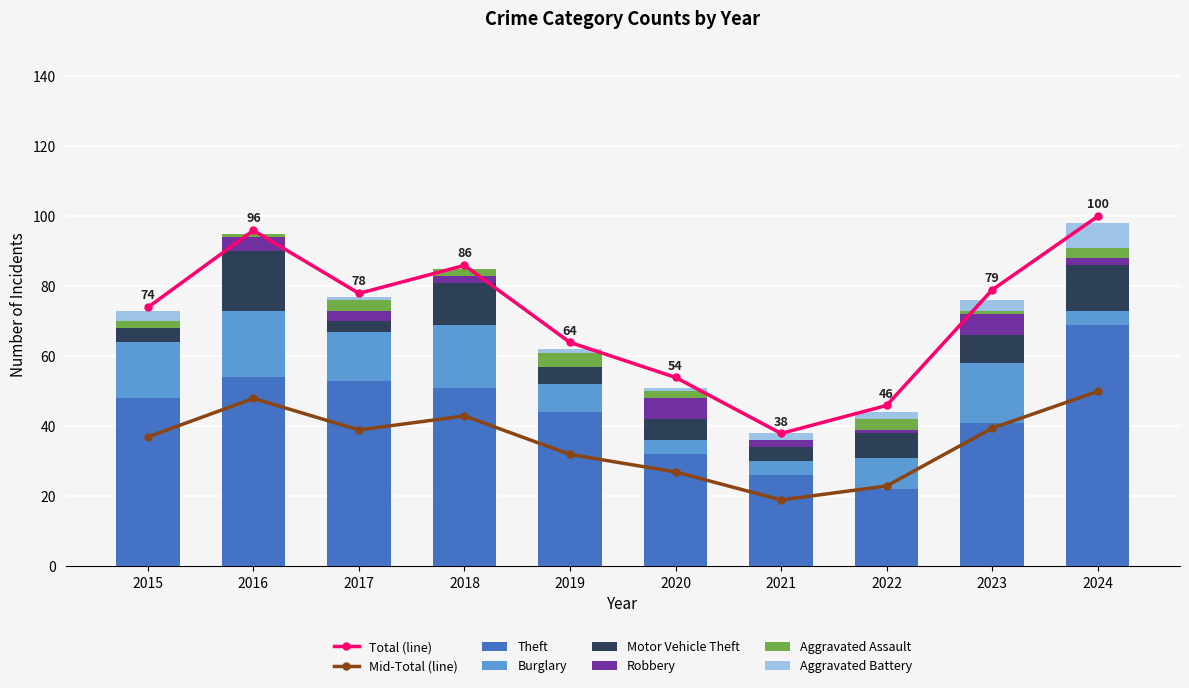

What value does the Theft series have at 2024?

69